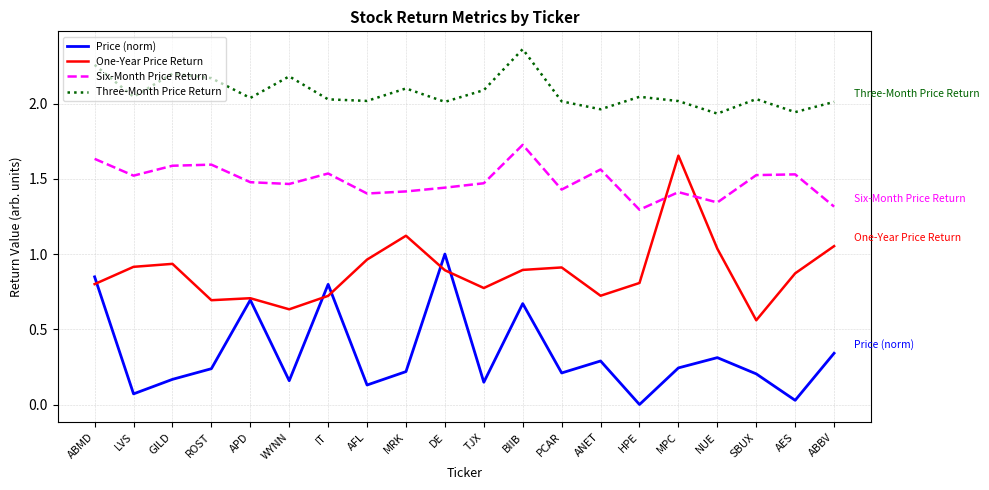

Where is the first local minimum for Six-Month Price Return?

LVS